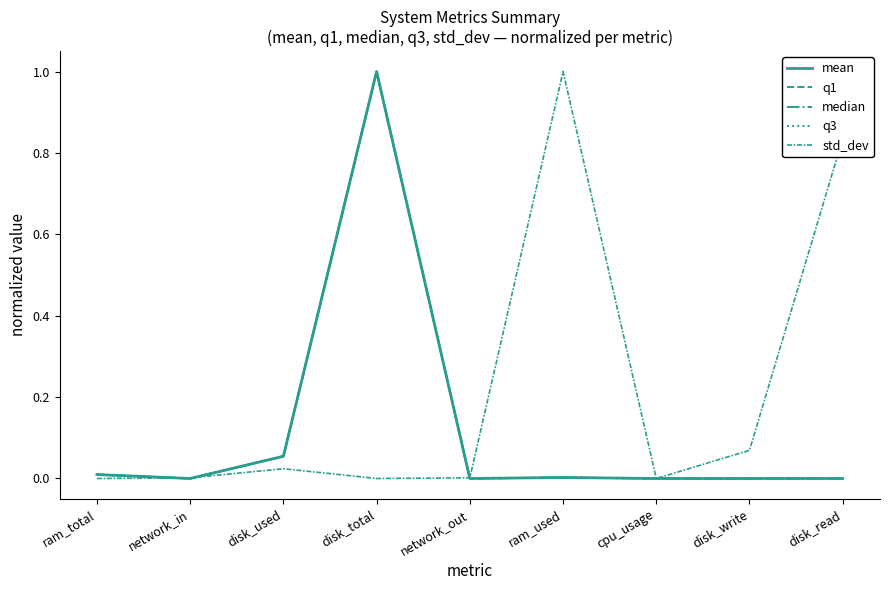

What is the maximum value shown in the chart?

1.0